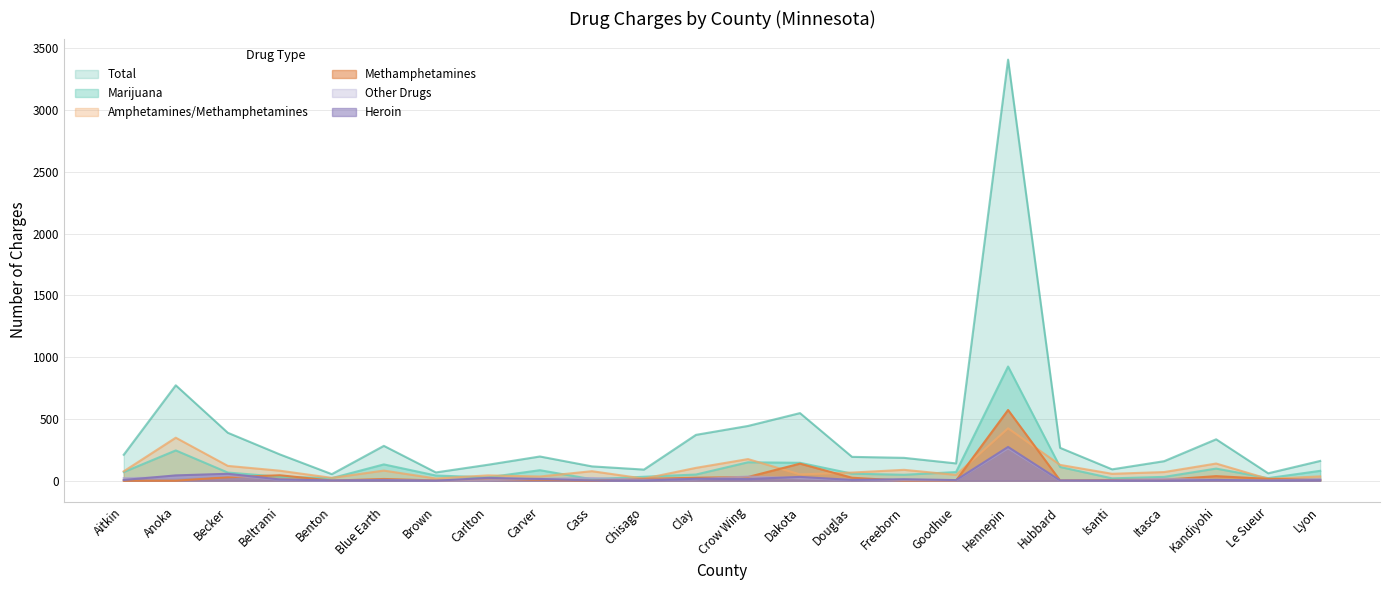

What is the label of the 15th point from the left?

Douglas